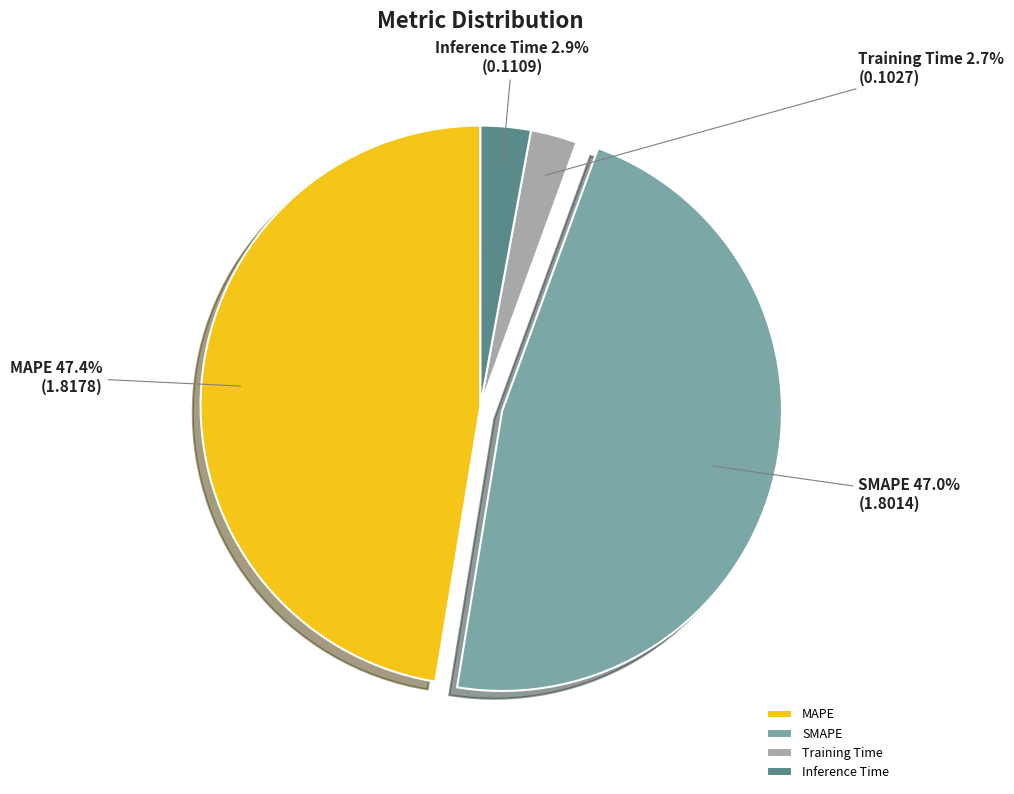

To the nearest percent, what is the difference between the largest and smallest slice percentages?

45%